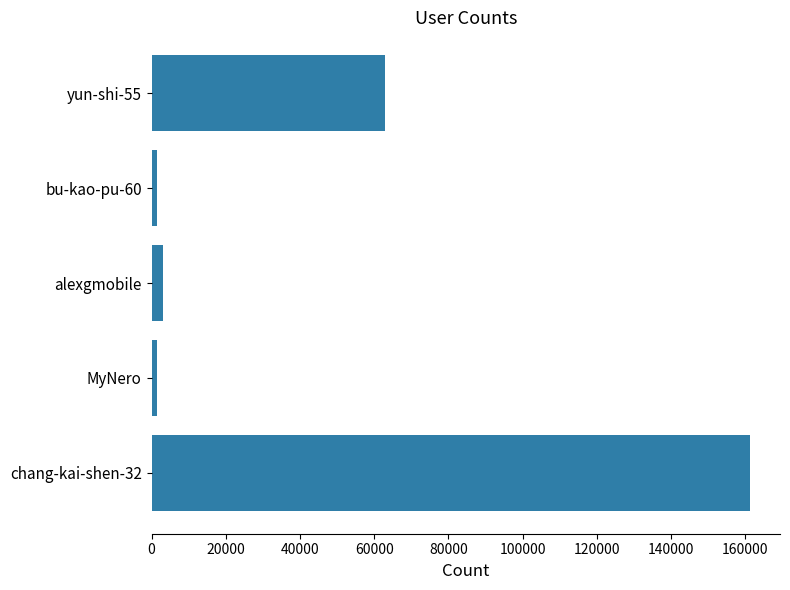

What is the average value?

46010